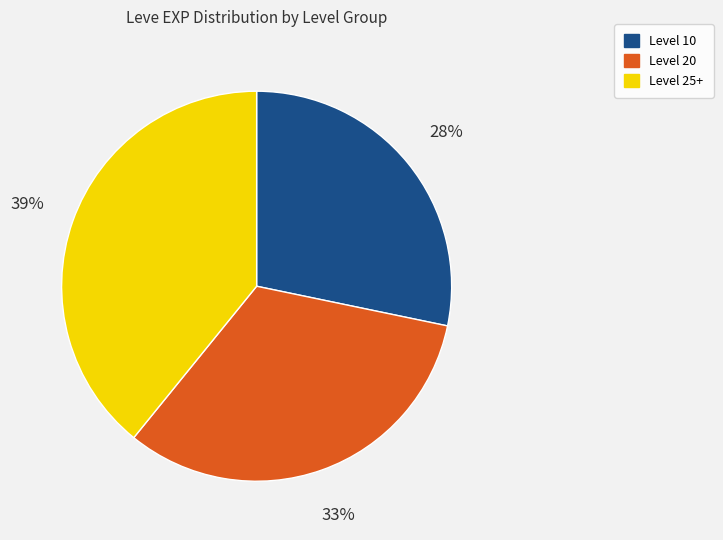

Is there a majority slice in this chart?

No